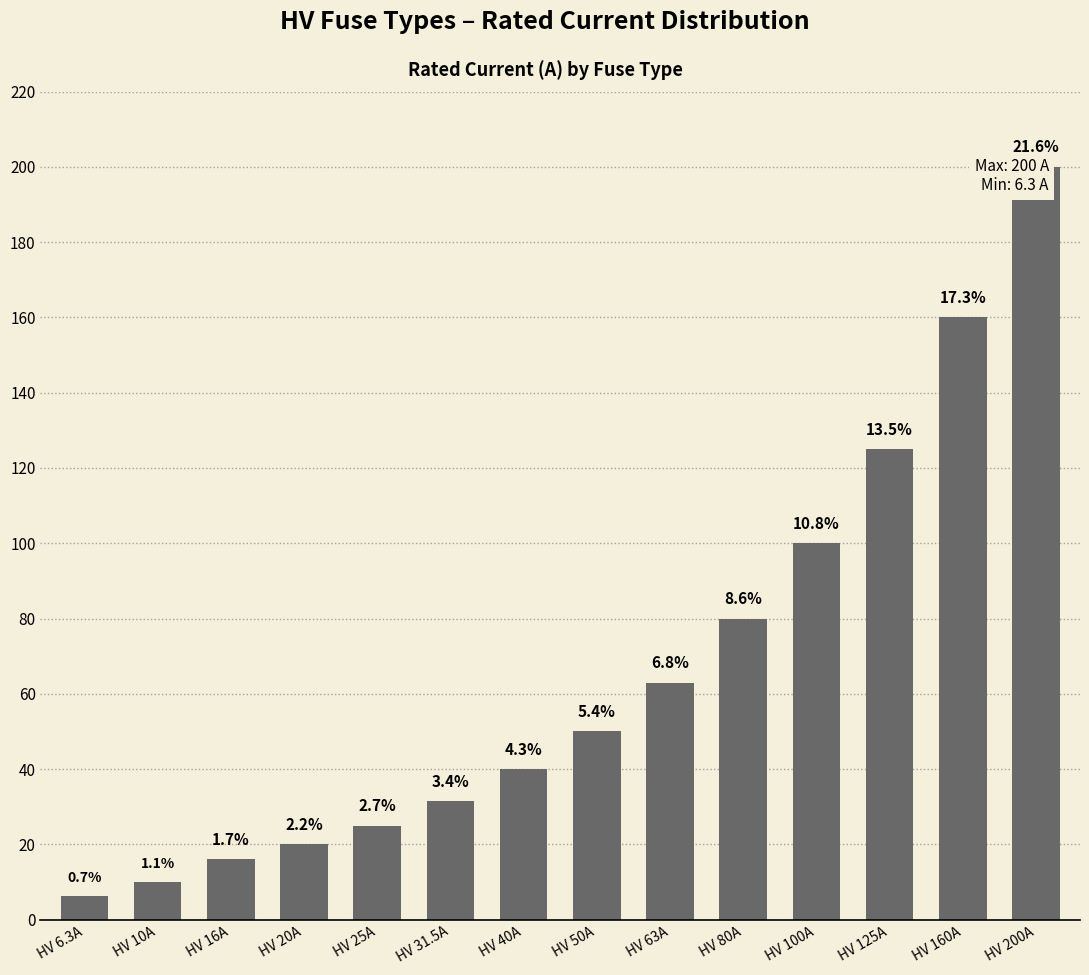

How many data points does each series have?

14